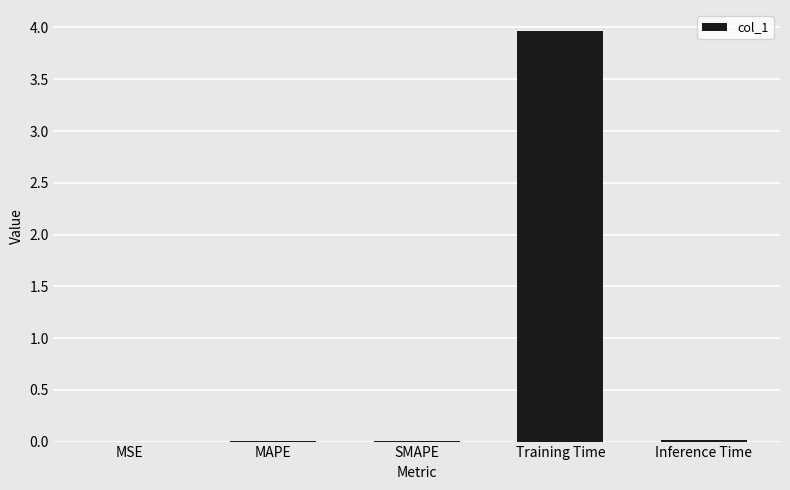

Does the chart contain stacked bars?

No